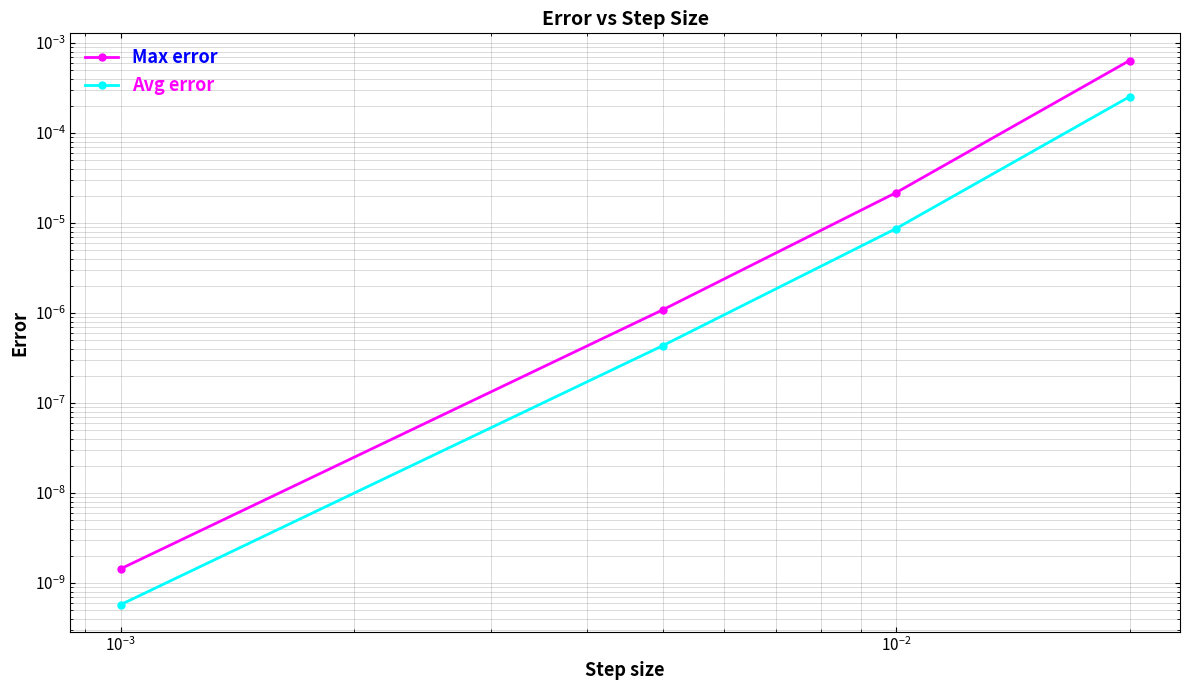

Which series has the widest spread of values?

Max error